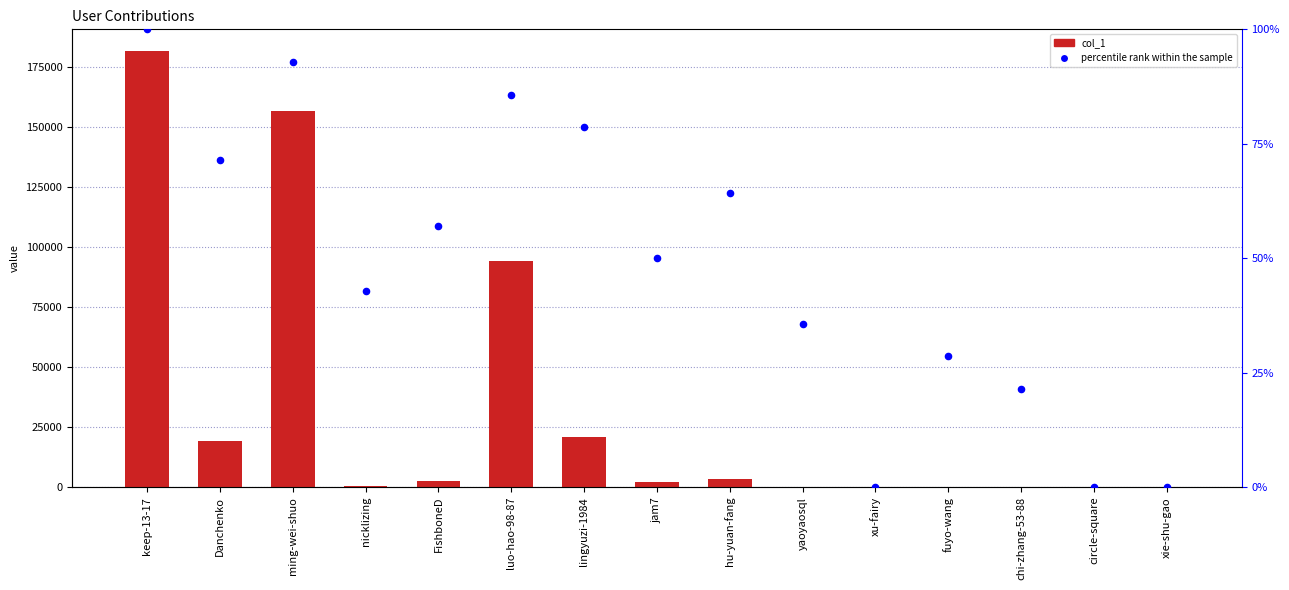

What are all the series names shown in the legend?

col_1, percentile rank within the sample